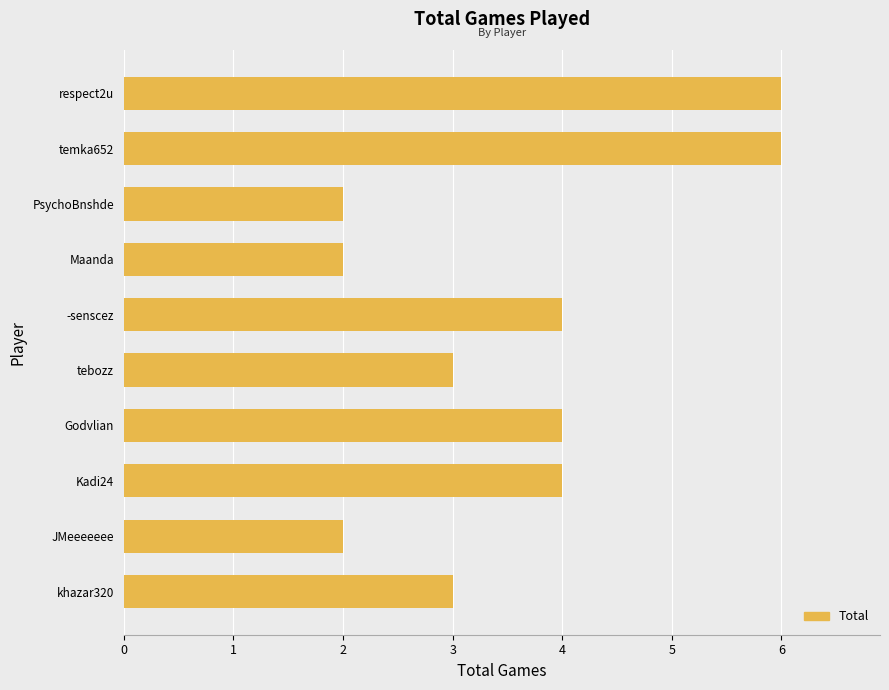

How many bars are there in total?

10